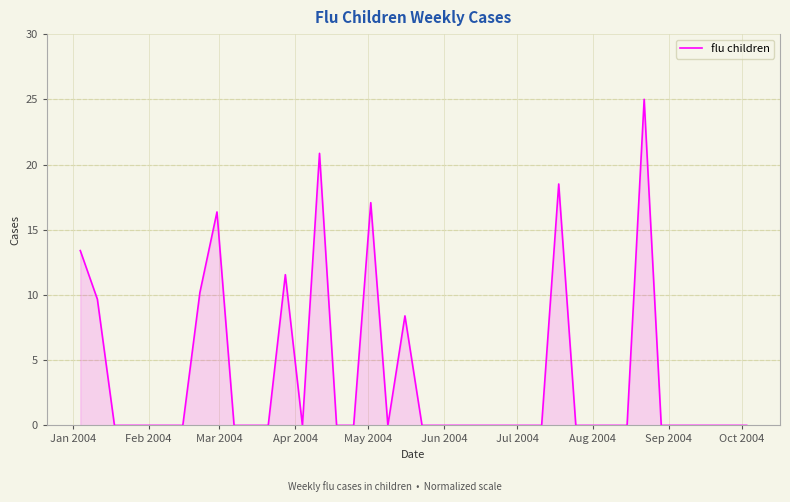

What is the difference between the maximum and minimum values?

25.0